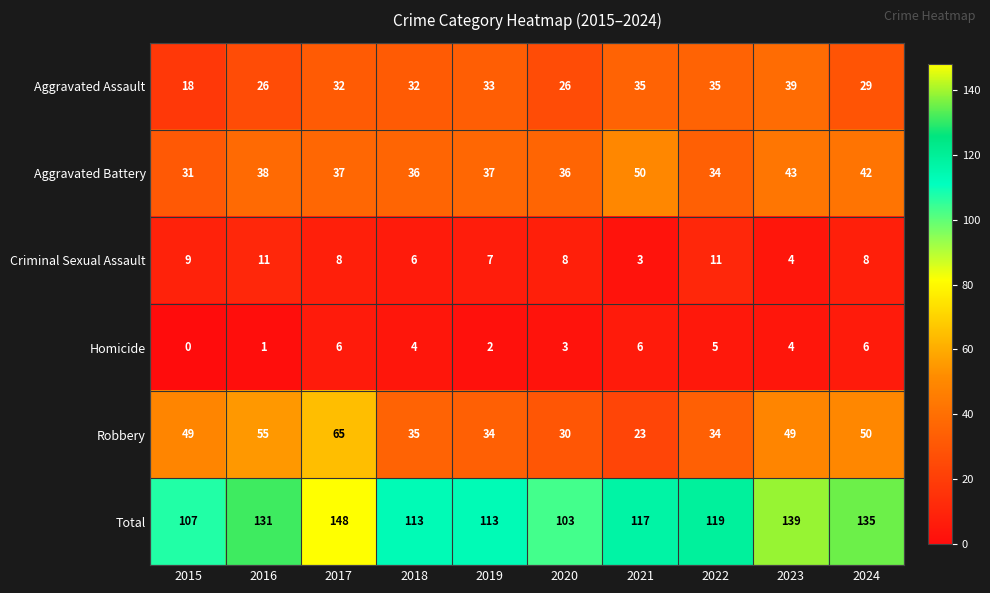

Which series has the widest spread of values?

Total